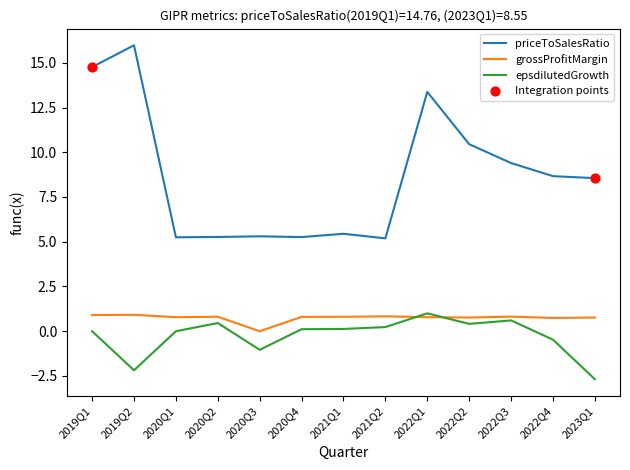

At which category is the sum across all series the highest?

2019Q1